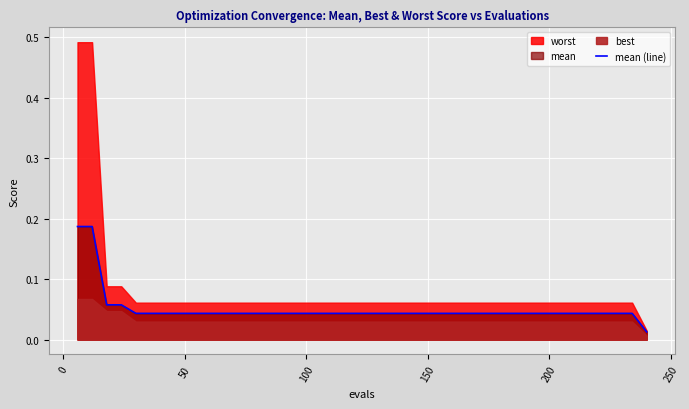

What is the difference between the maximum and minimum values?

0.2